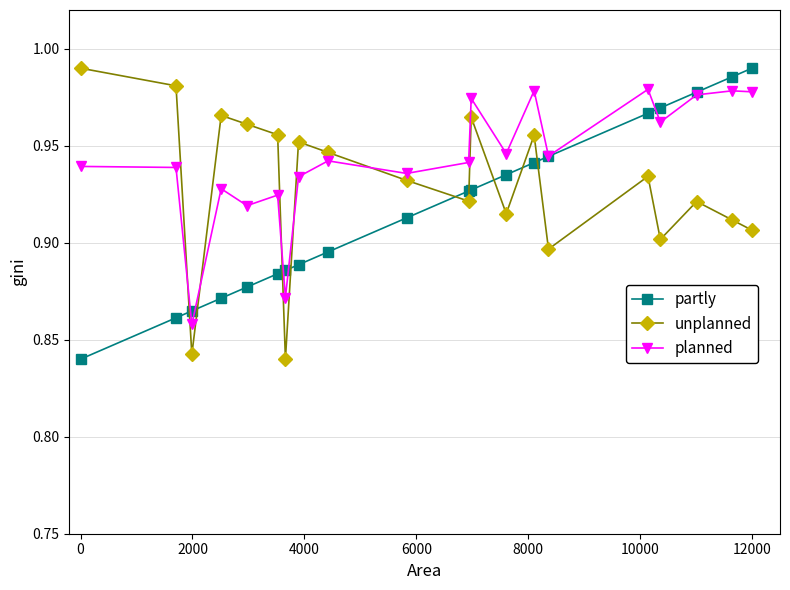

After their last crossing, which series has the higher values: planned or unplanned?

planned